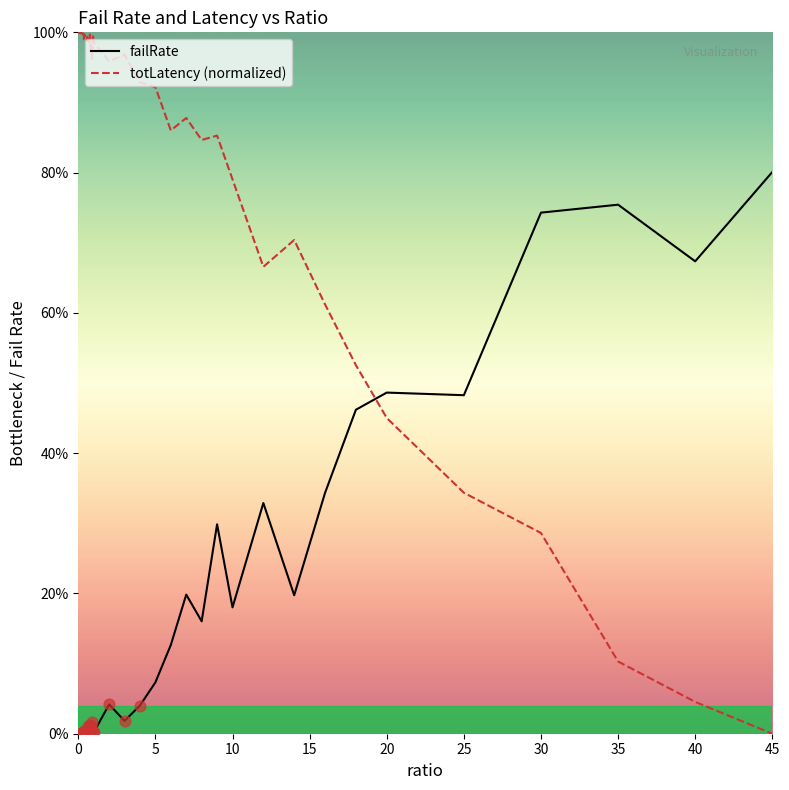

Which series has the largest total across all categories?

totLatency (normalized)